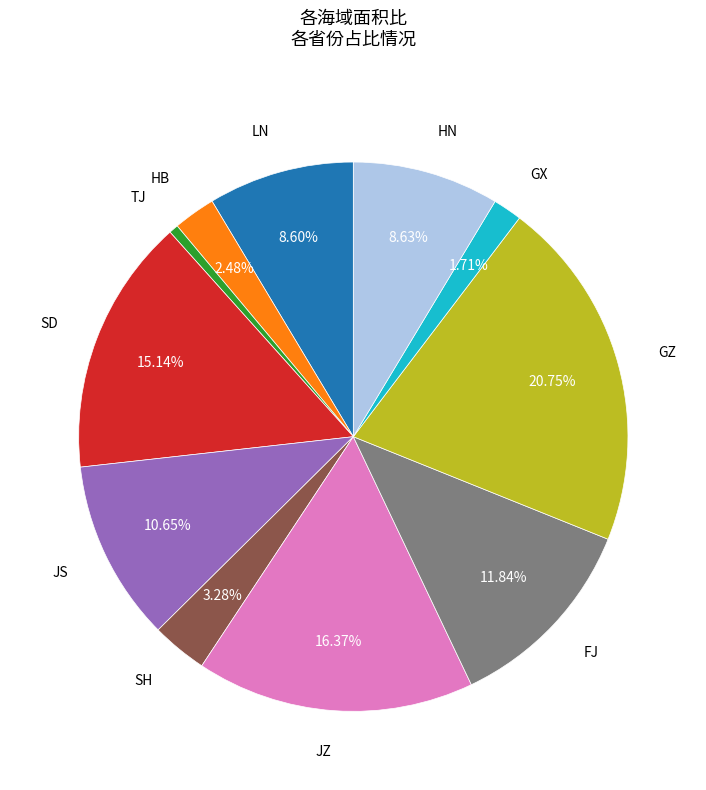

Does any single category account for the majority?

No